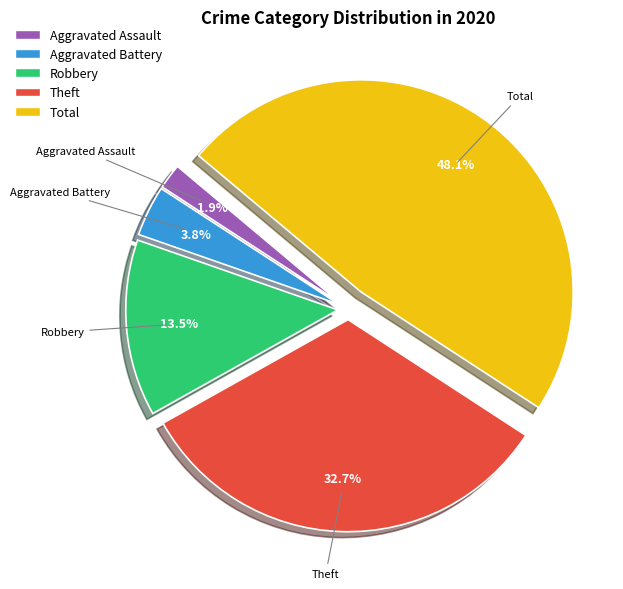

Is there a majority slice in this chart?

No